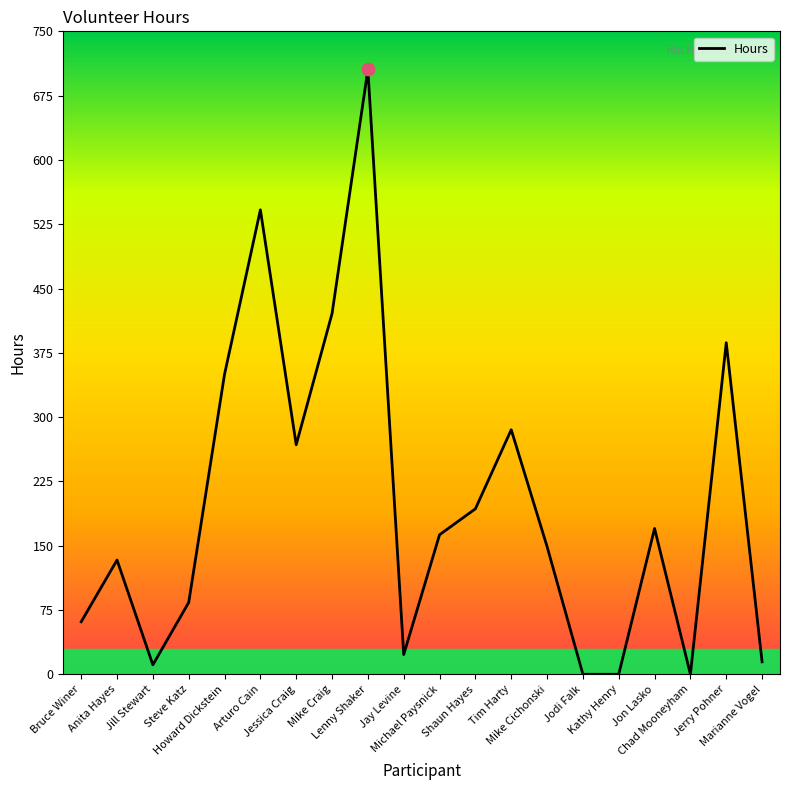

Which has a higher value, Anita Hayes or Jill Stewart?

Anita Hayes